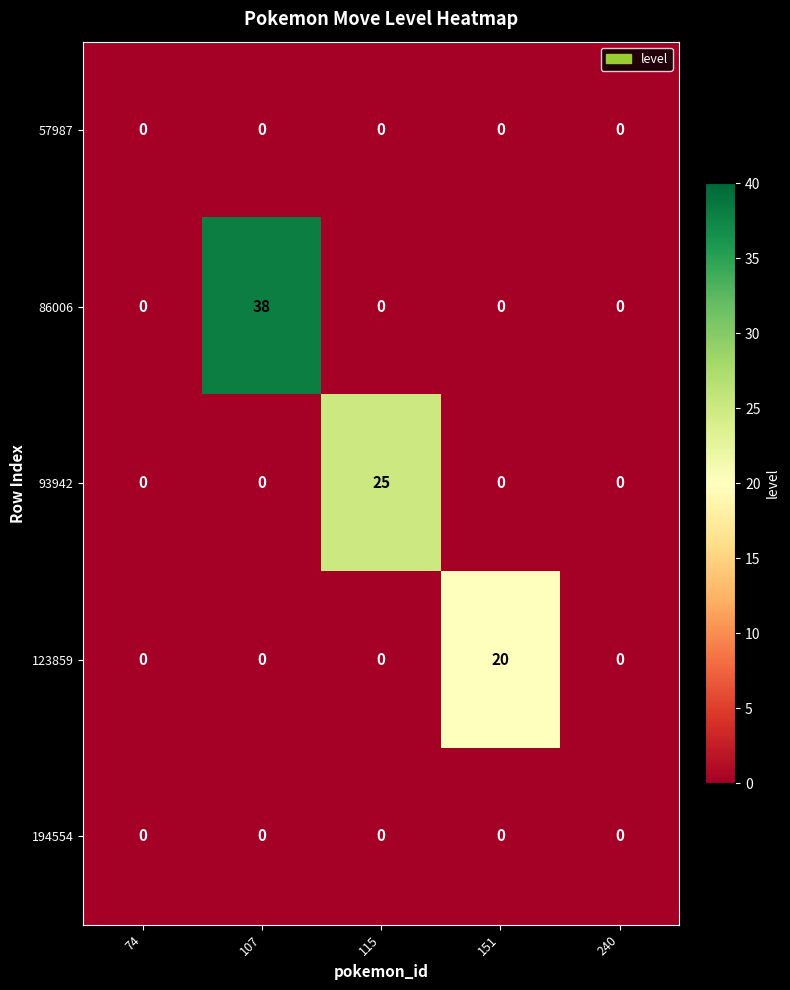

What is the sum of all 86006 values?

38